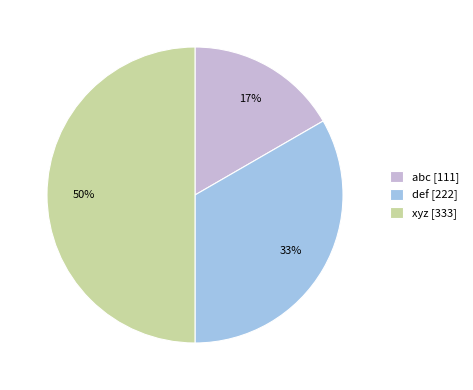

To the nearest percent, what portion does abc represent?

17%